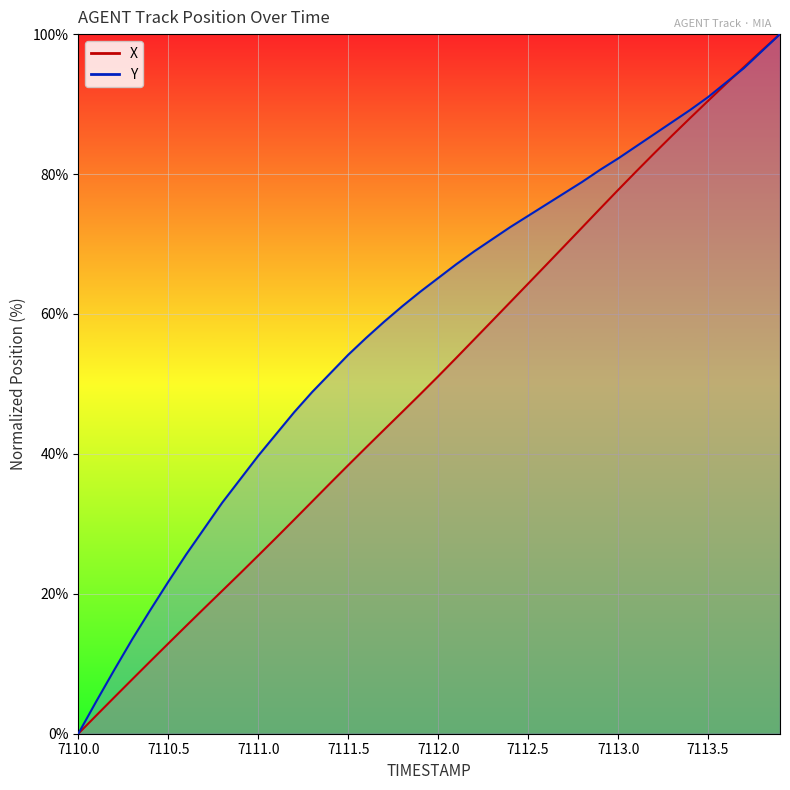

What is the spread (max minus min) of values at 7110.2?

3.9